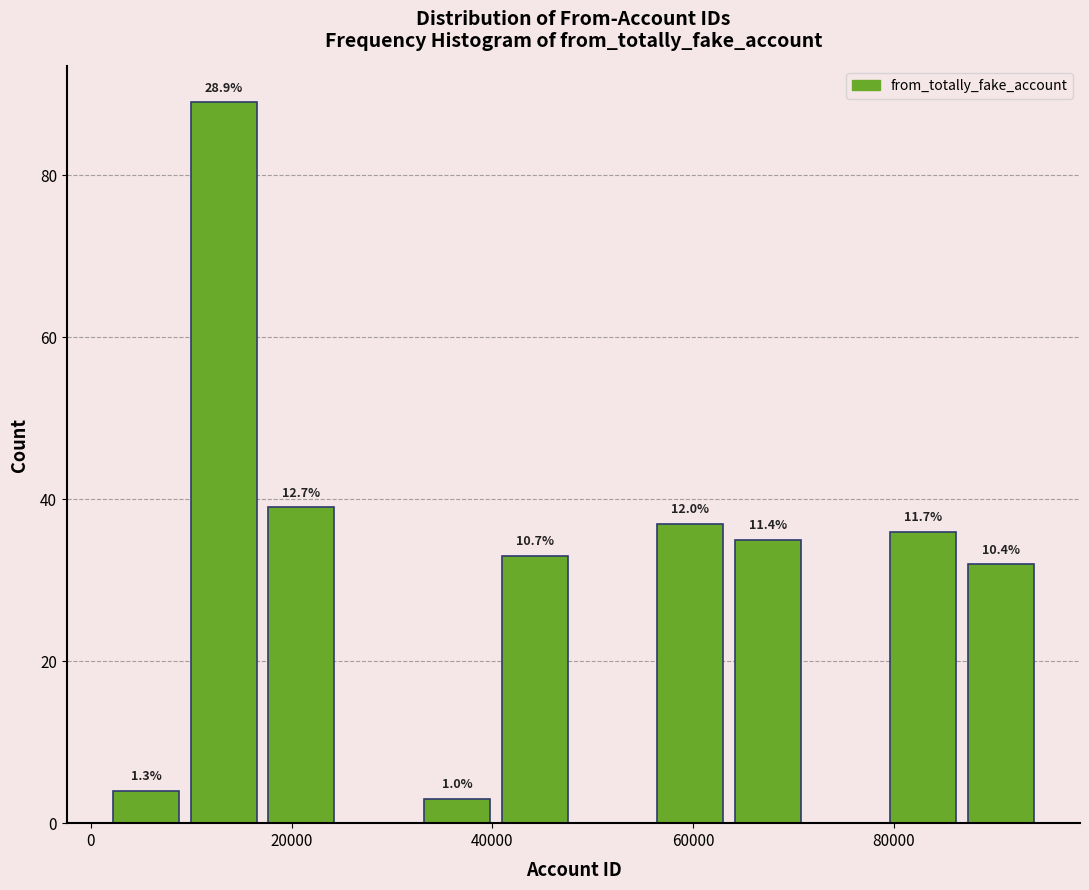

Around what value on the x-axis is the tallest bar? Give the approximate position of its centre, as read against the axis.

14000